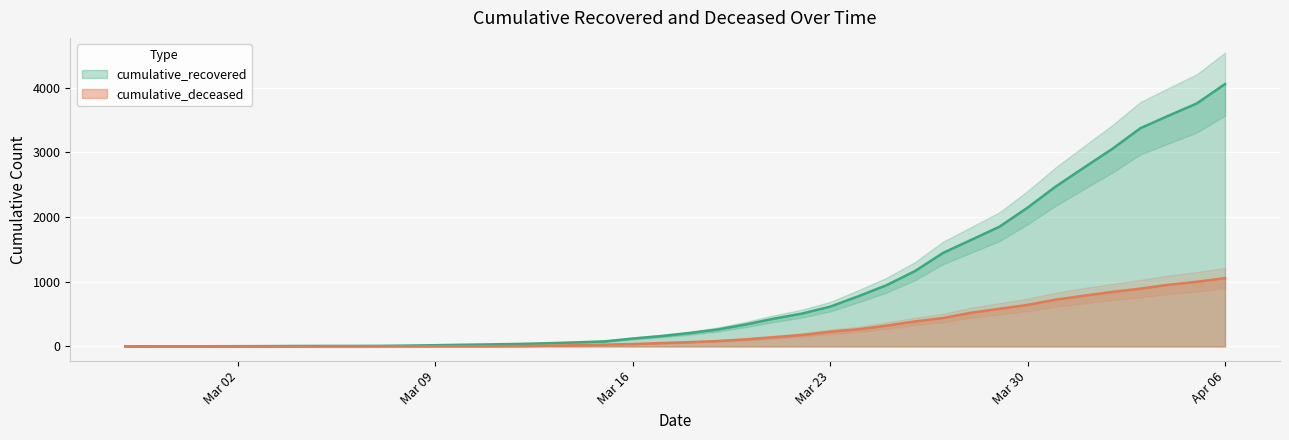

Which series has the largest total across all categories?

cumulative_recovered